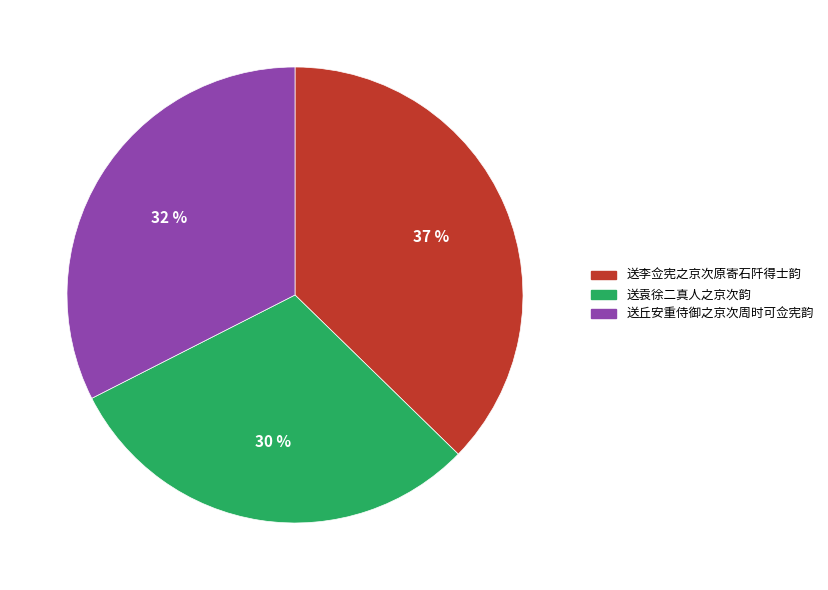

Is it true that 送丘安重侍御之京次周时可佥宪韵 is 32% of the pie?

True